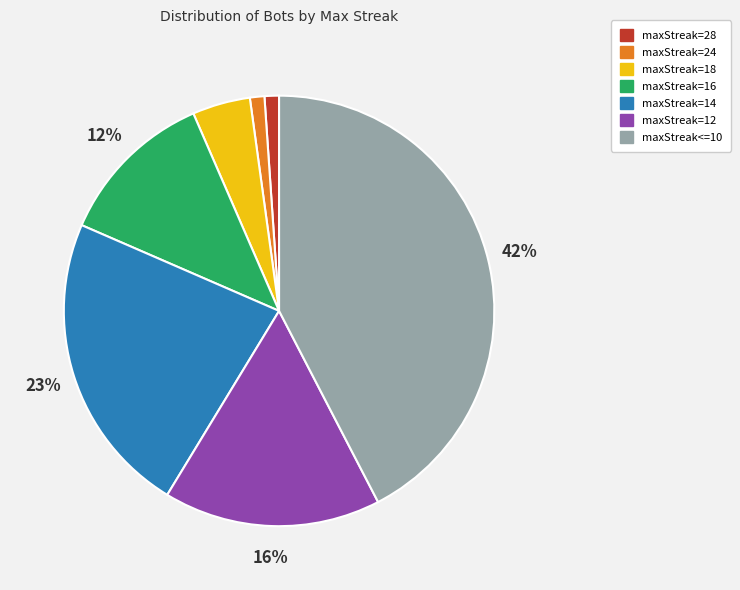

What is the largest slice in the pie chart?

maxStreak<=10